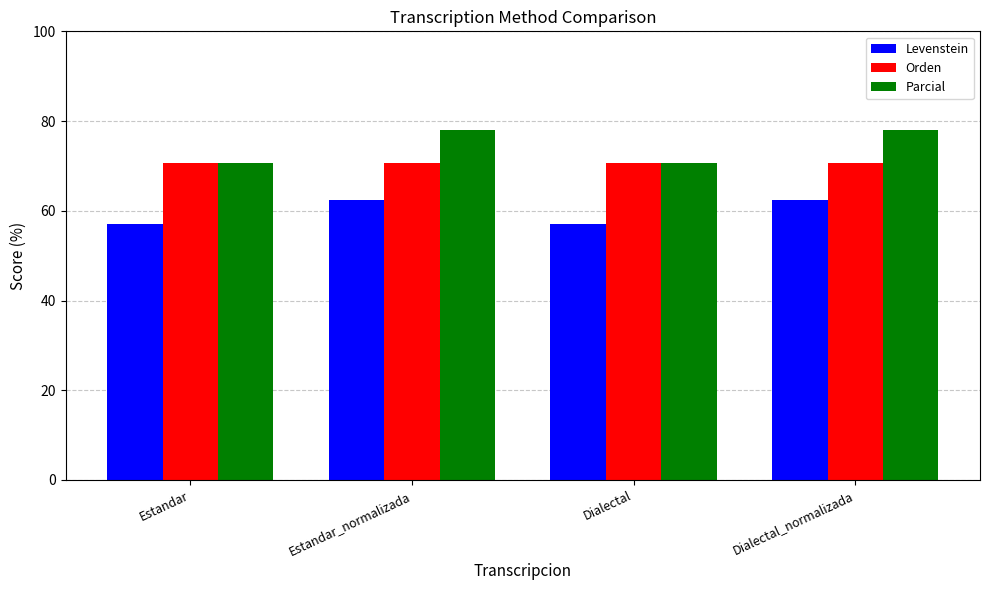

What is the approximate value of Levenstein at Dialectal_normalizada?

62.5